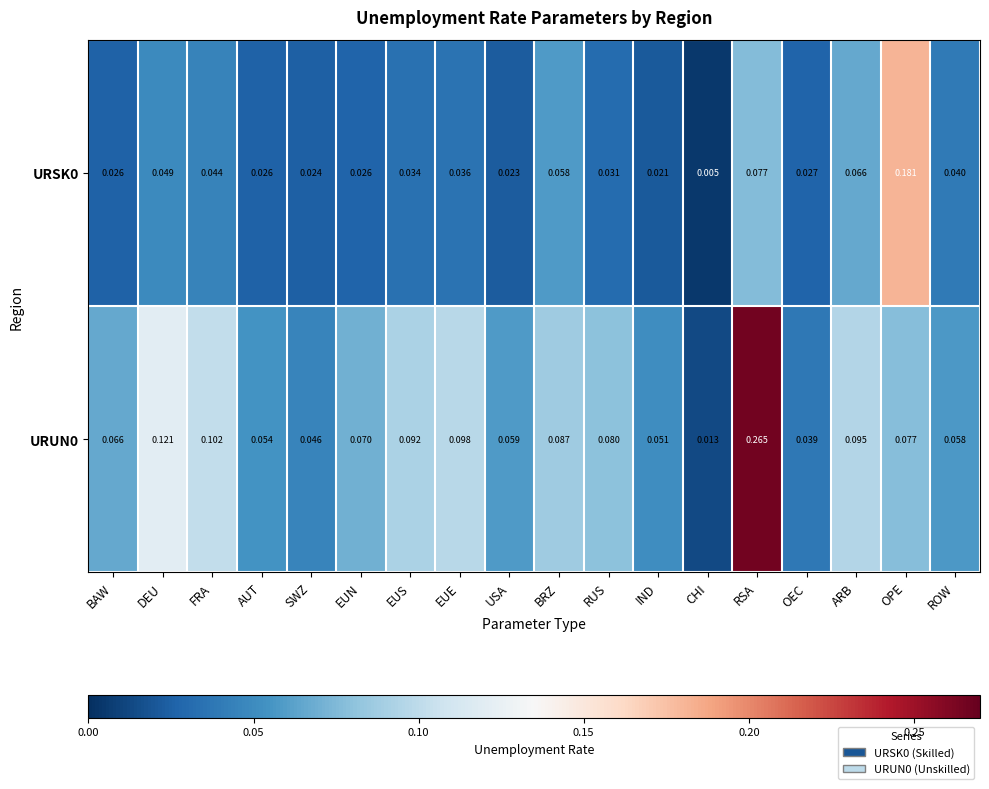

Rank the categories by URUN0 value from lowest to highest.

CHI, OEC, SWZ, IND, AUT, ROW, USA, BAW, EUN, OPE, RUS, BRZ, EUS, ARB, EUE, FRA, DEU, RSA